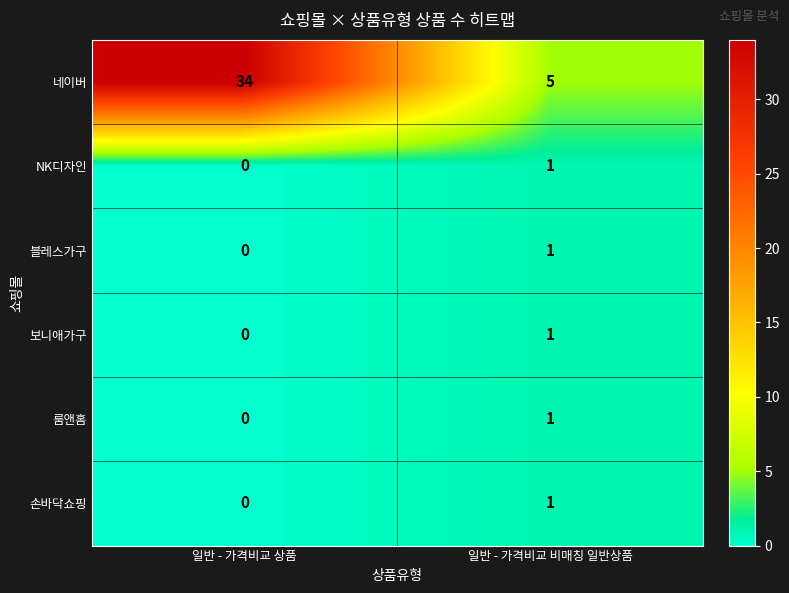

Which series changed the most between 일반 - 가격비교 상품 and 일반 - 가격비교 비매칭 일반상품?

네이버